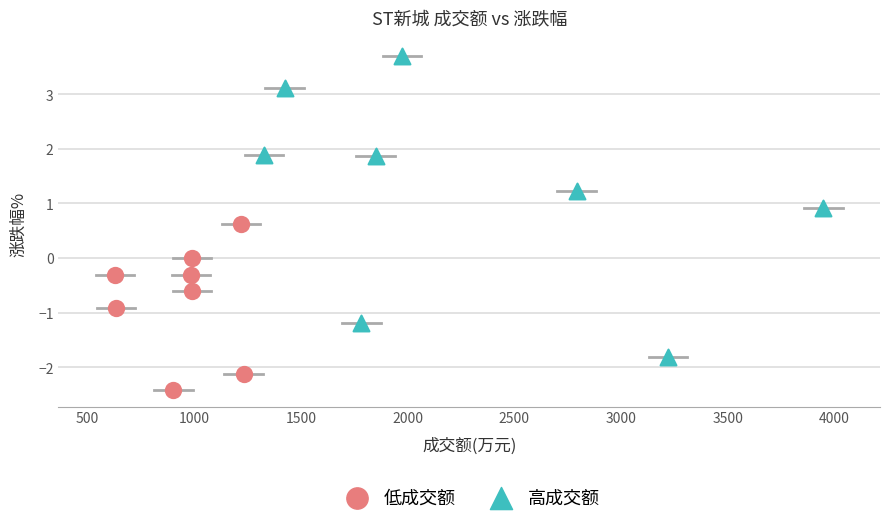

What are all the series names shown in the legend?

低成交额, 高成交额